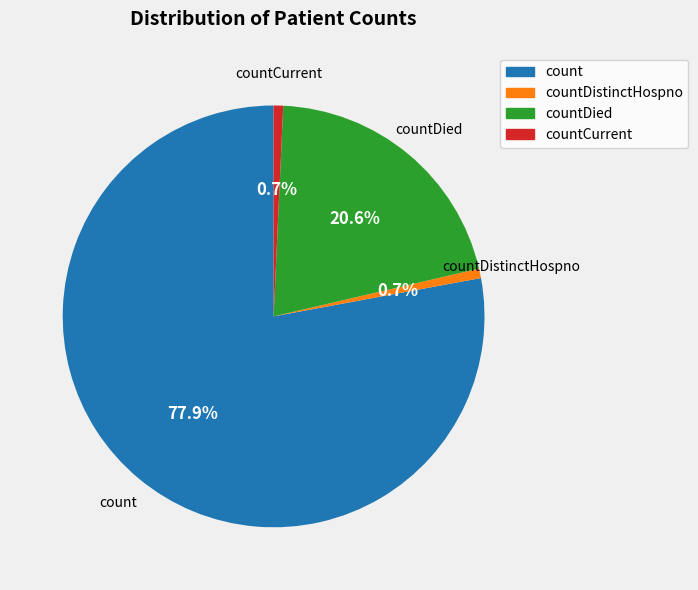

Is there any slice that represents more than half of the pie?

Yes